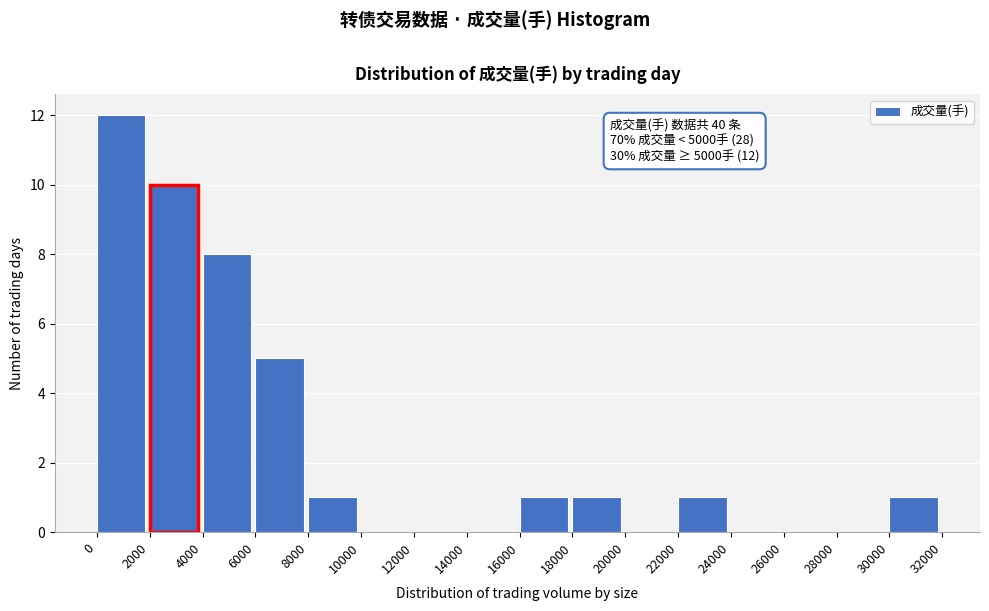

Which range on the x-axis has the tallest bar?

0 to 2000